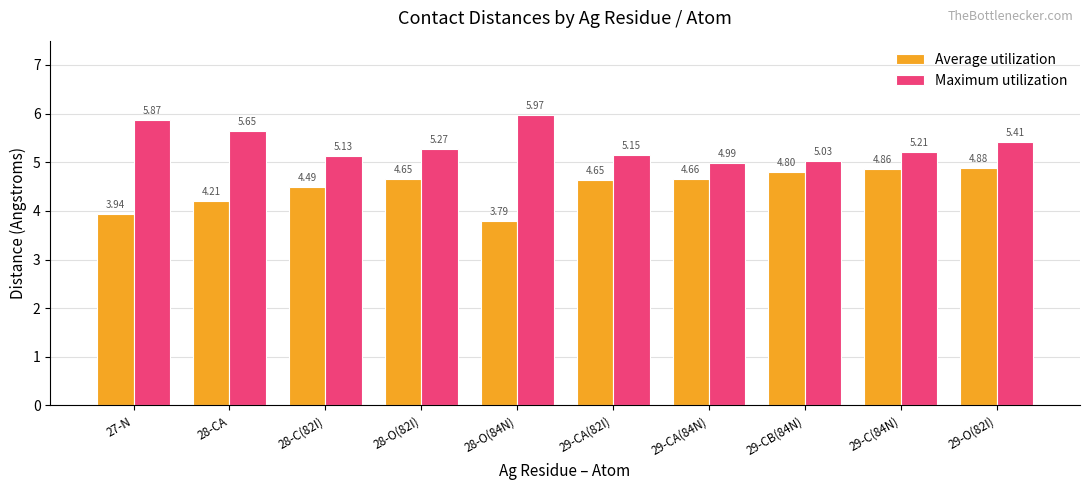

Which label corresponds to the smallest value in the chart?

28-O(84N)